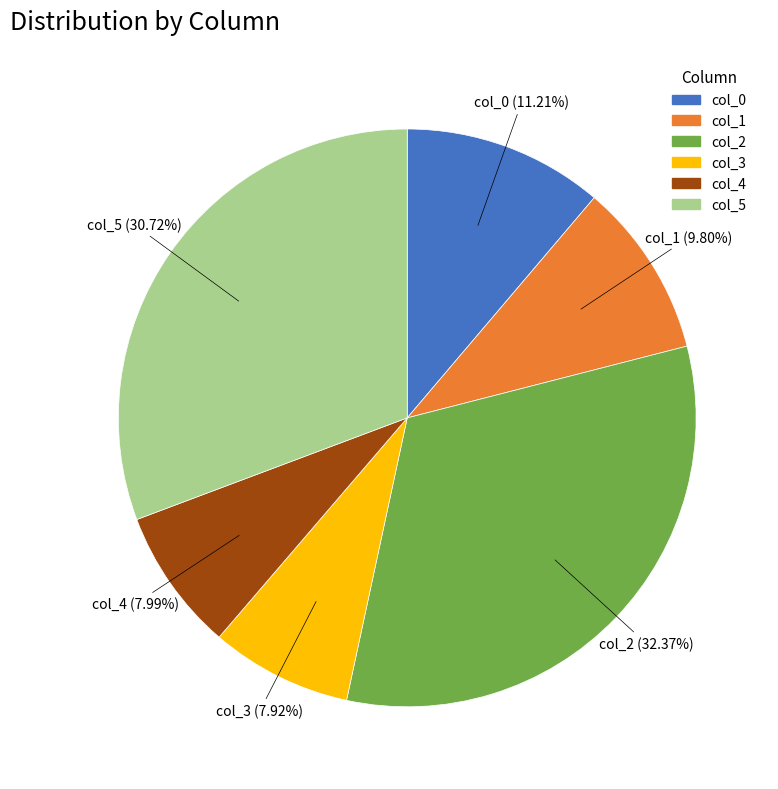

To the nearest percent, what is the difference between the largest and smallest slice percentages?

24%